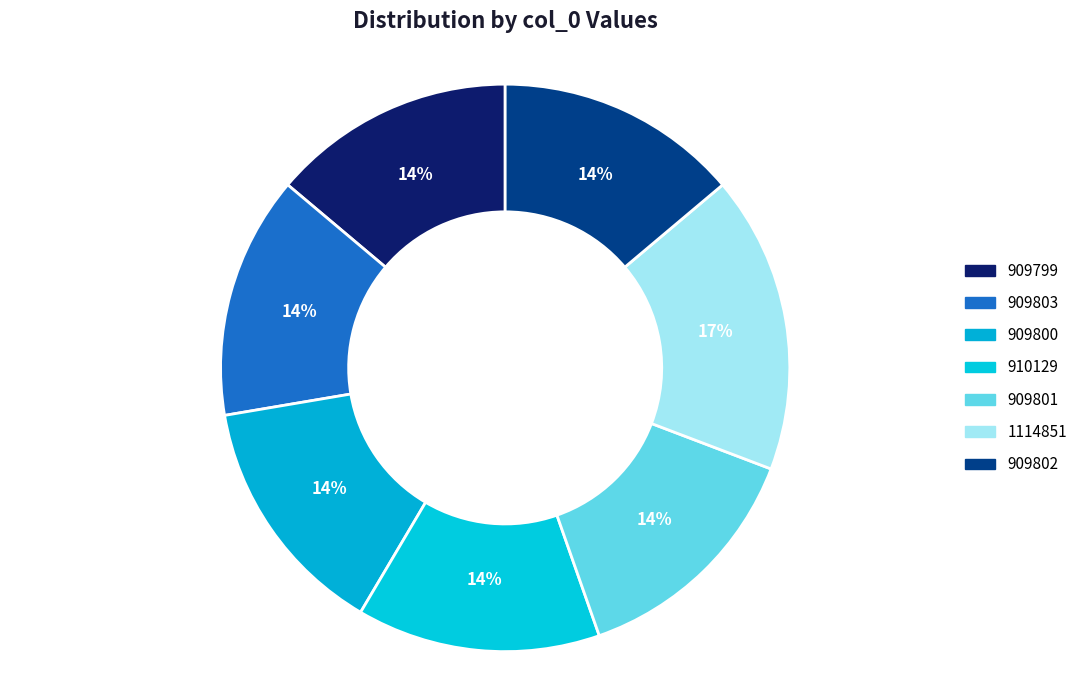

Does 909802 represent more than half of the total?

No